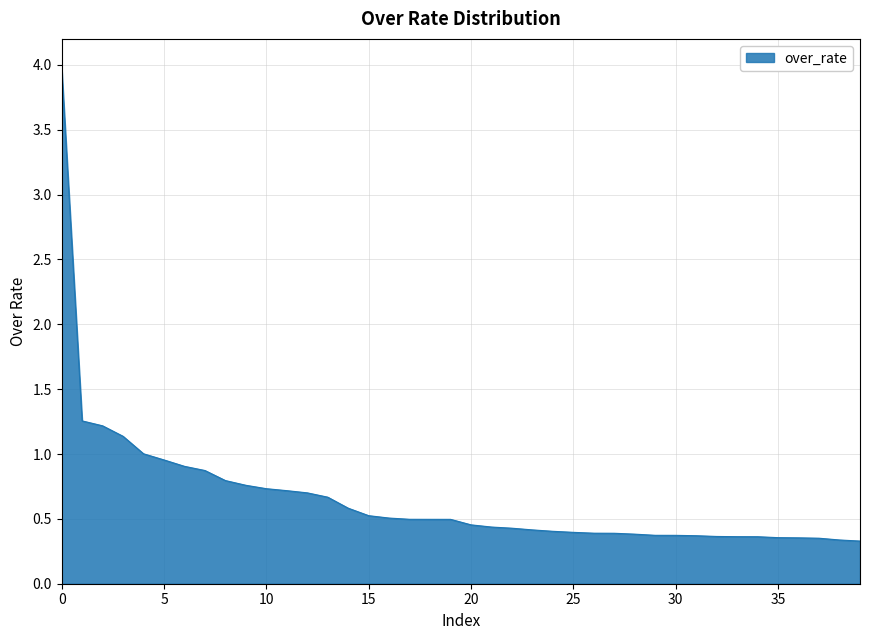

Does the chart display data point markers on the line(s)?

No